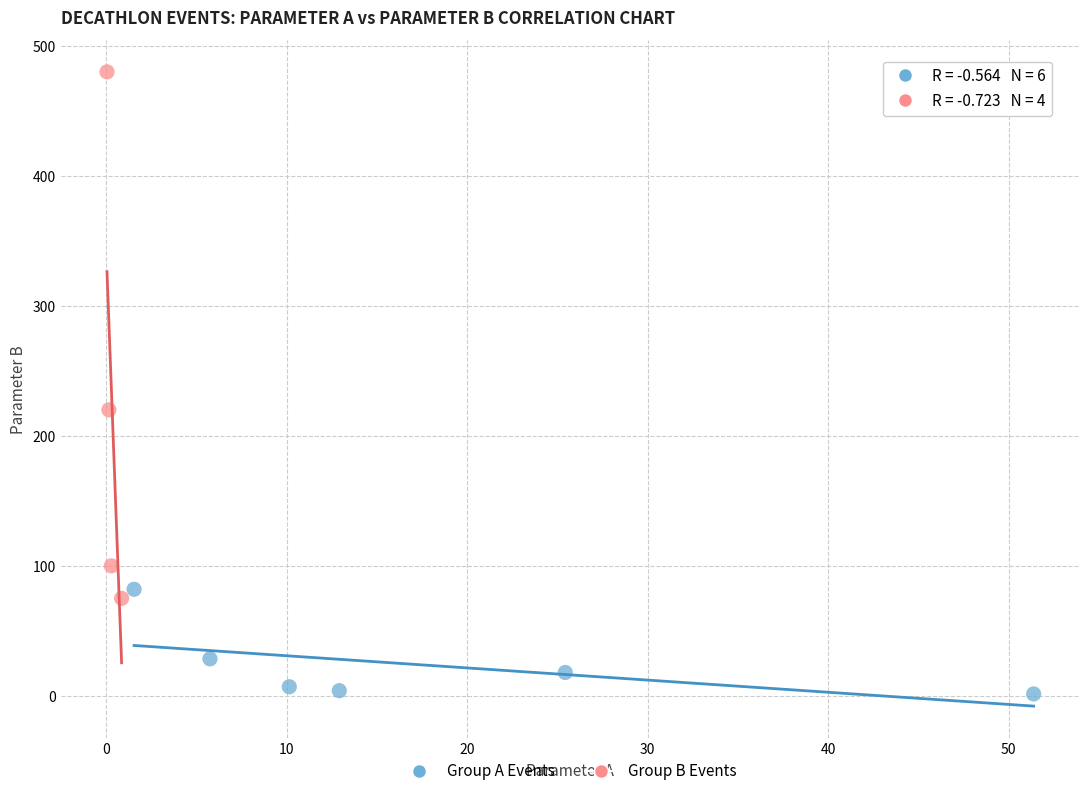

Which series contains the lowest Y value?

Group A Events